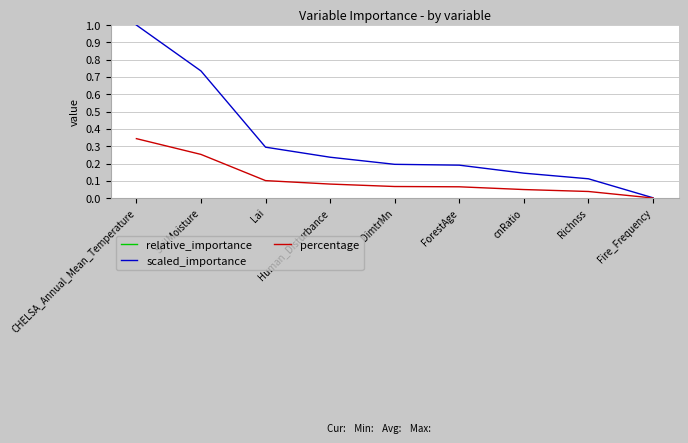

How many distinct data groups are displayed?

3